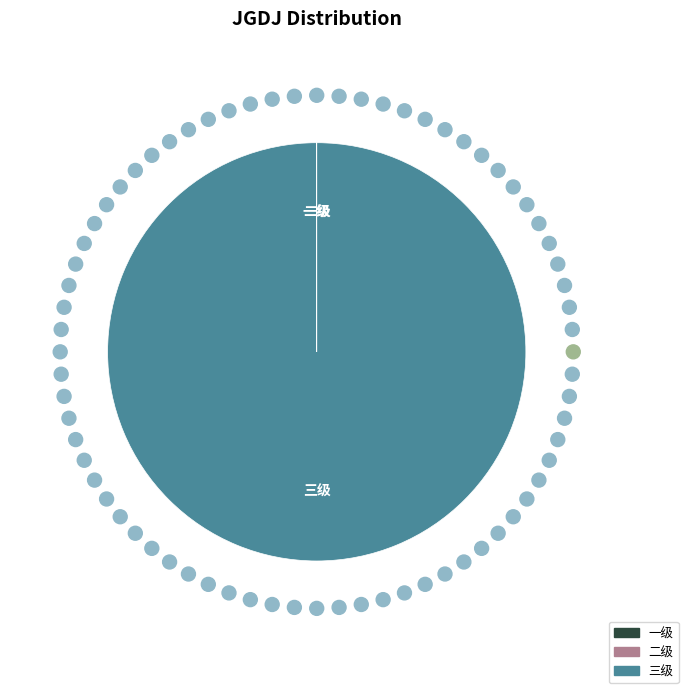

True or false: 三级 accounts for 100% of the total.

True